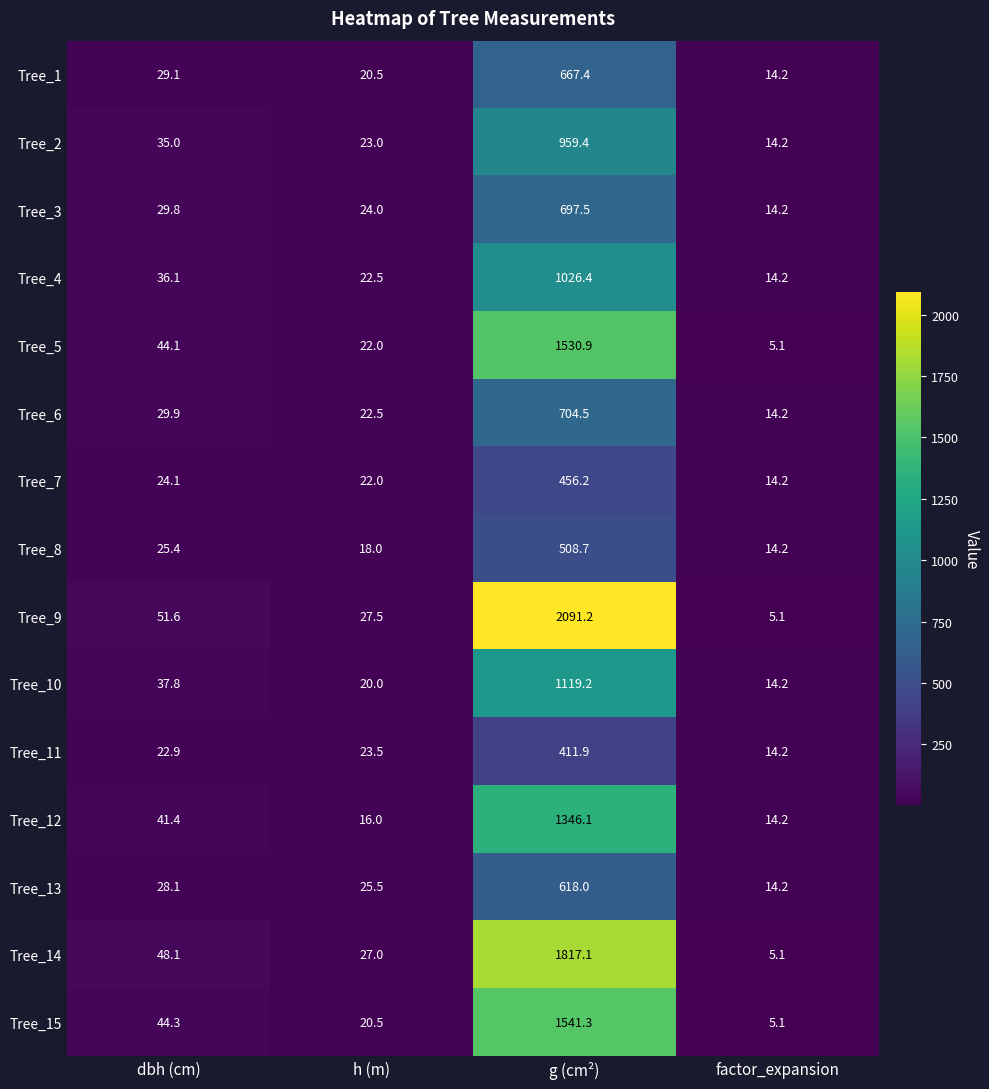

Which label corresponds to the smallest value in the chart?

factor_expansion